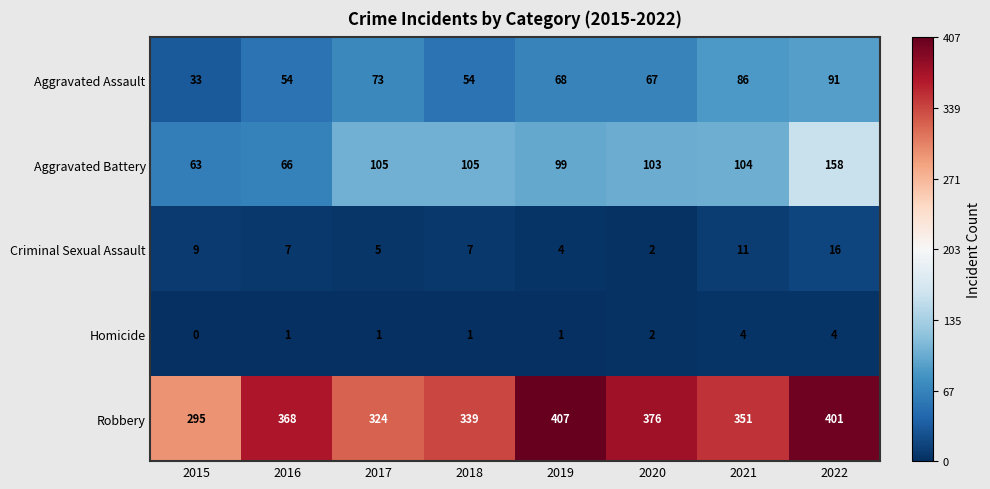

Which series has the largest range (max minus min)?

Robbery